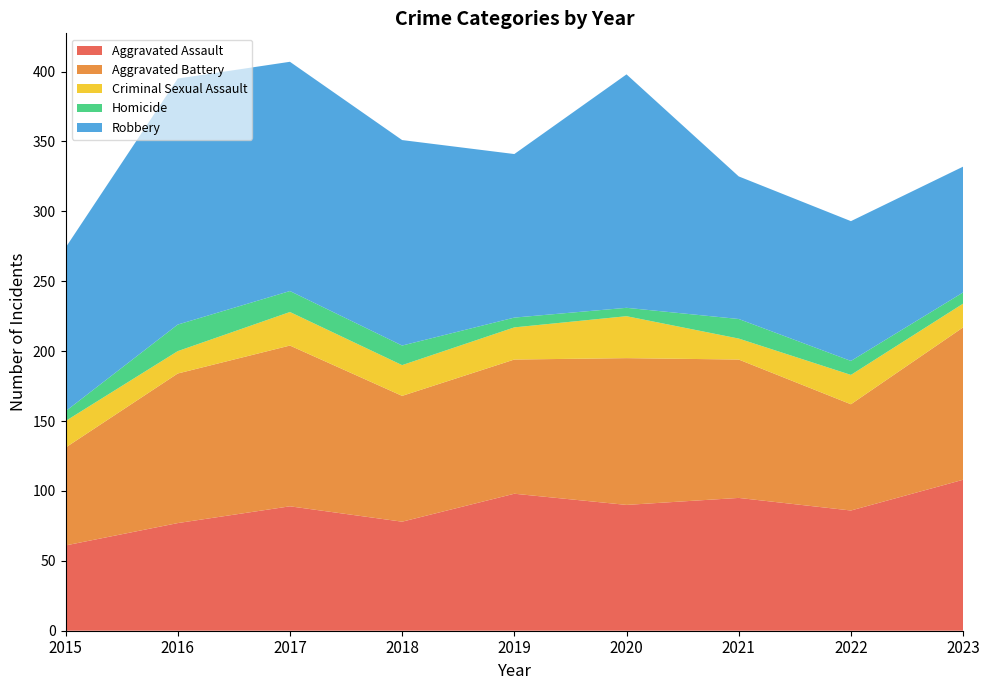

Reading left to right, transcribe all the data shown in this chart.

Aggravated Assault: 61	77	89	78	98	90	95	86	108
Aggravated Battery: 70	107	115	90	96	105	99	76	109
Criminal Sexual Assault: 19	16	24	22	23	30	15	21	17
Homicide: 7	19	15	14	7	6	14	10	8
Robbery: 117	176	164	147	117	167	102	100	90